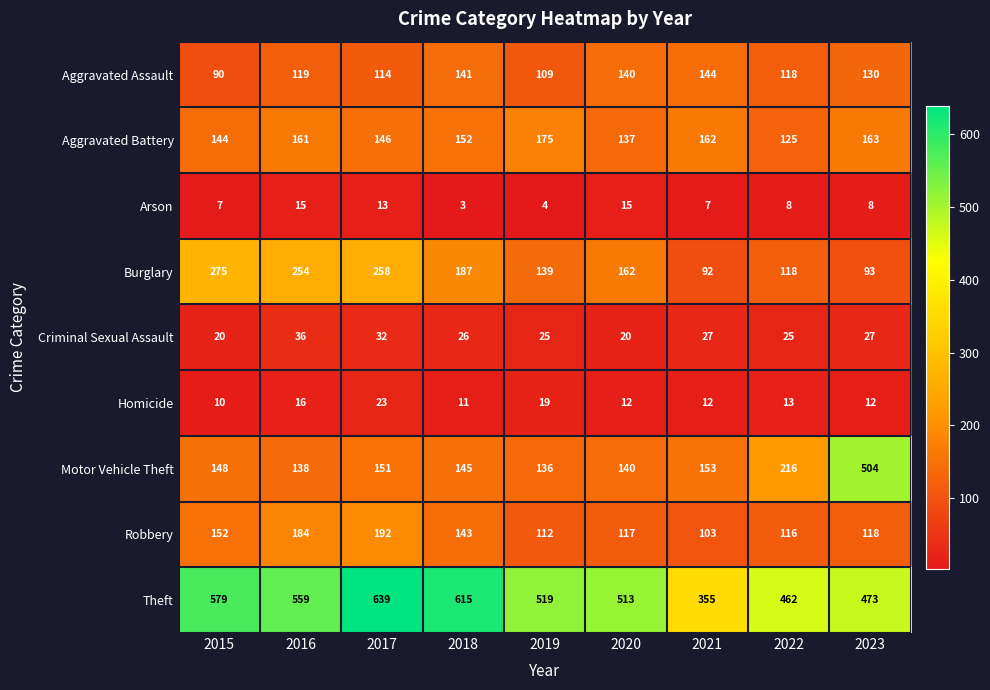

List the series in order of their peak value, highest first.

Theft, Motor Vehicle Theft, Burglary, Robbery, Aggravated Battery, Aggravated Assault, Criminal Sexual Assault, Homicide, Arson